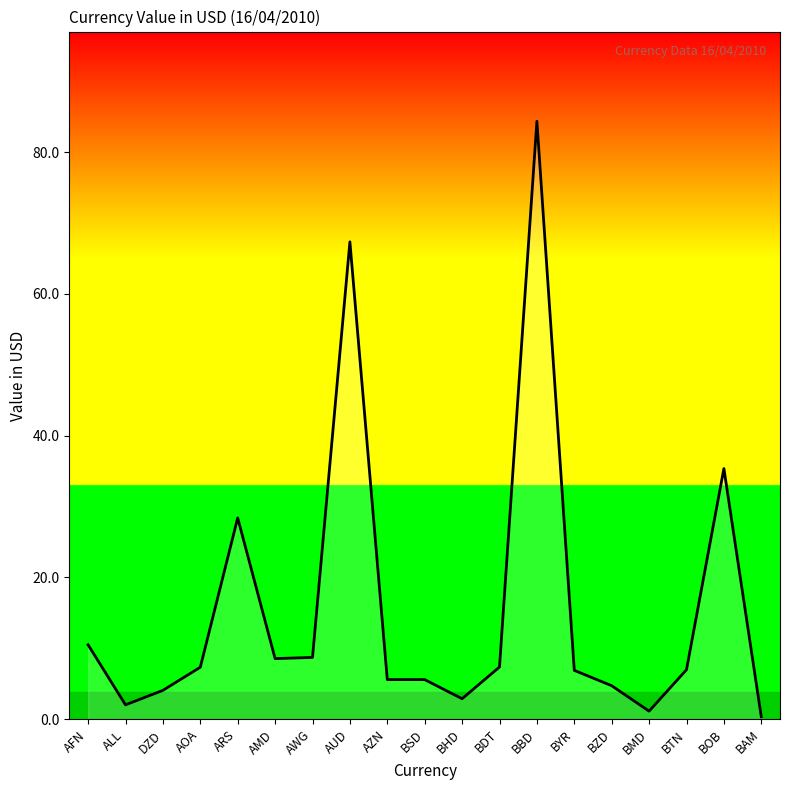

What position from the left is BMD?

16